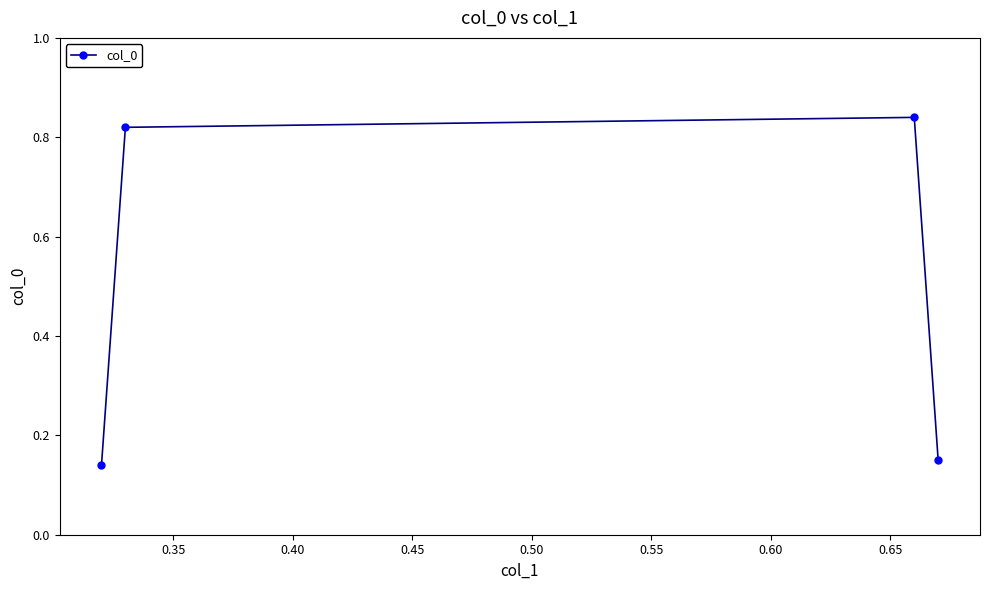

Count the values in the range 0 to 1.

4